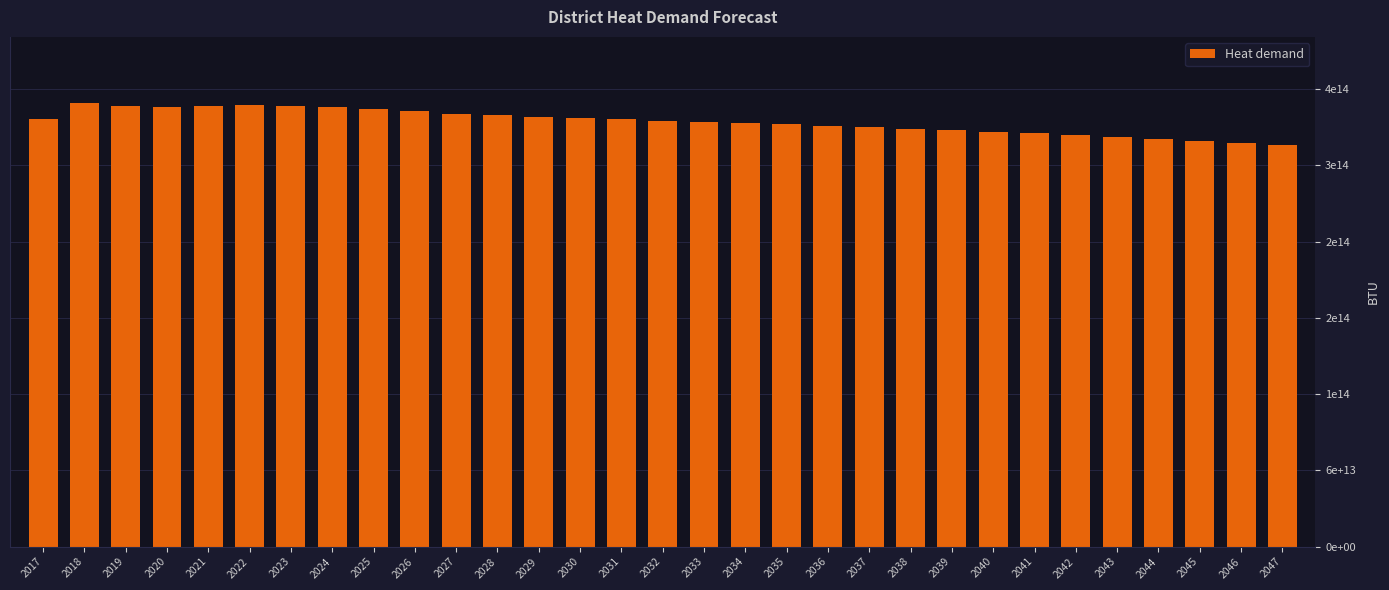

Rank the categories by value from lowest to highest.

2047, 2046, 2045, 2044, 2043, 2042, 2041, 2040, 2039, 2038, 2037, 2036, 2035, 2034, 2033, 2032, 2031, 2017, 2030, 2029, 2028, 2027, 2026, 2025, 2024, 2020, 2021, 2023, 2019, 2022, 2018